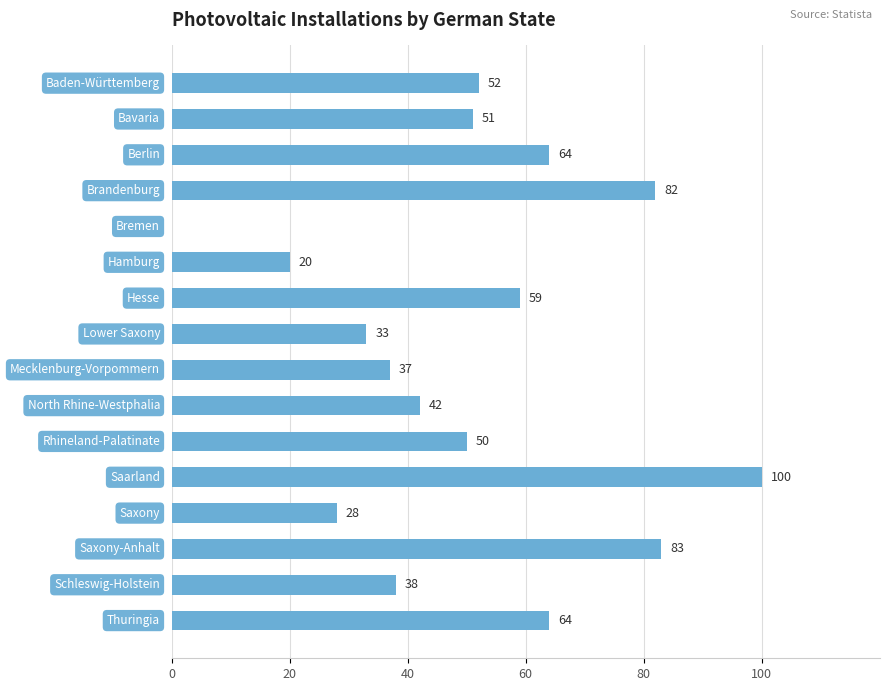

What is the maximum value shown in the chart?

100